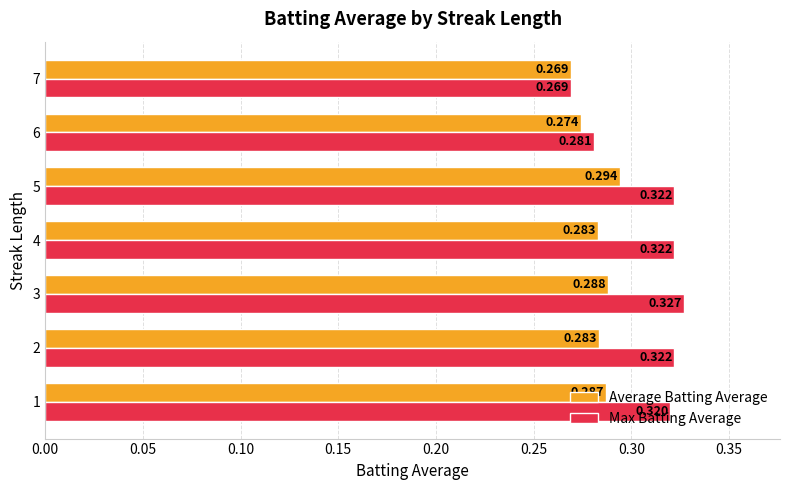

At which category does the chart reach its peak across all series?

3